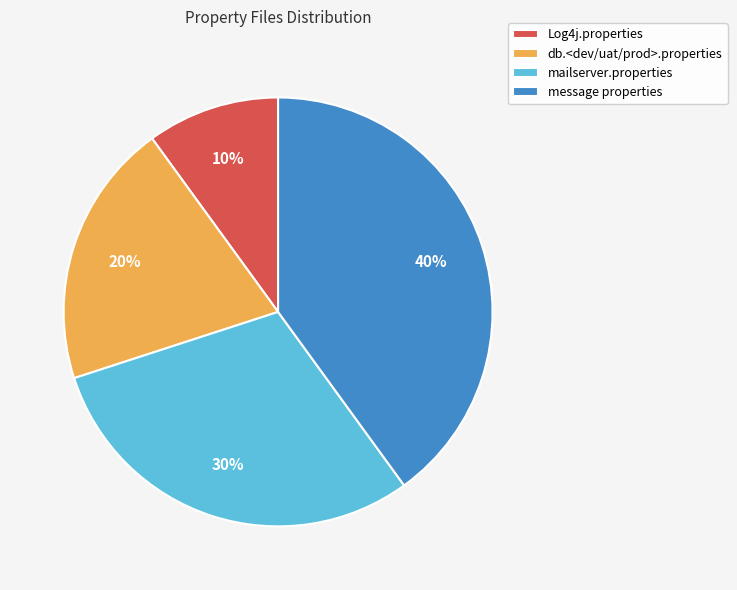

To the nearest percent, what is the average slice percentage?

25%